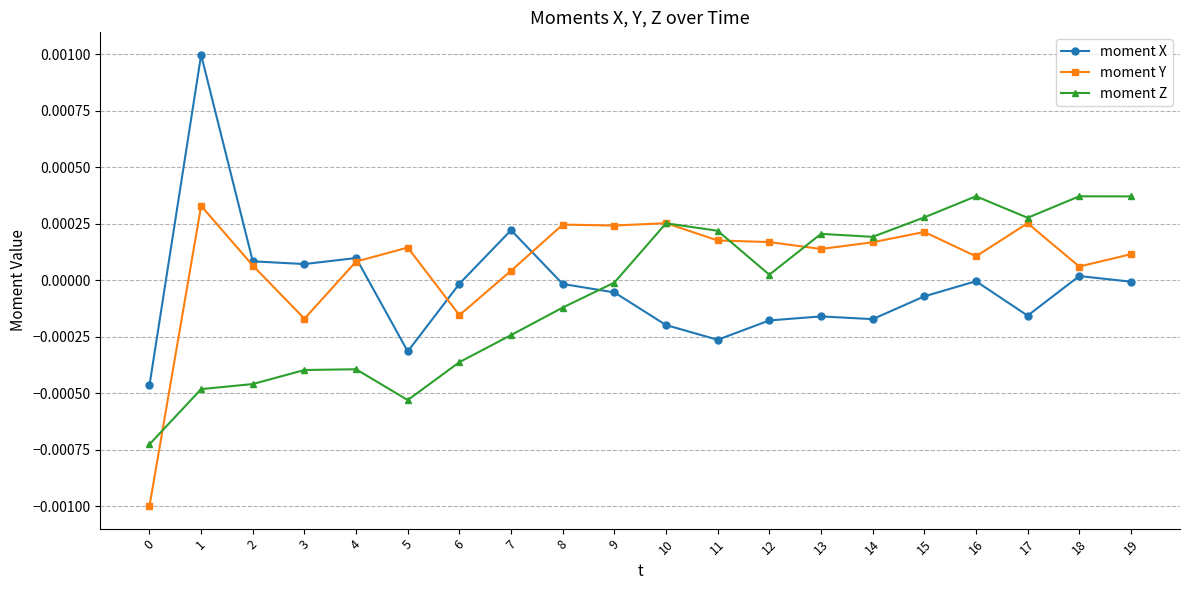

How many positive values does the moment Y series have?

17